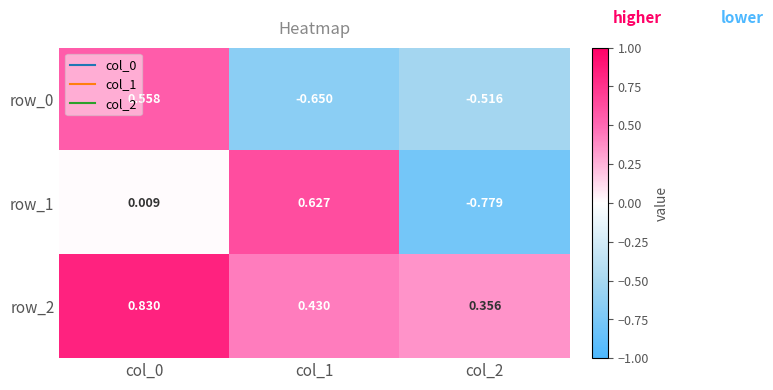

Is the value of row_2 at col_1 greater than the value of row_1 at col_1?

No